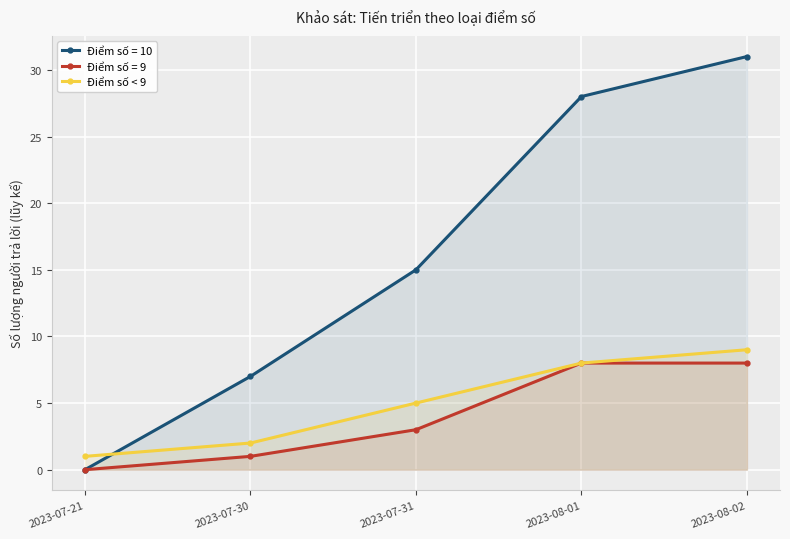

What position from the right is 2023-07-21?

5